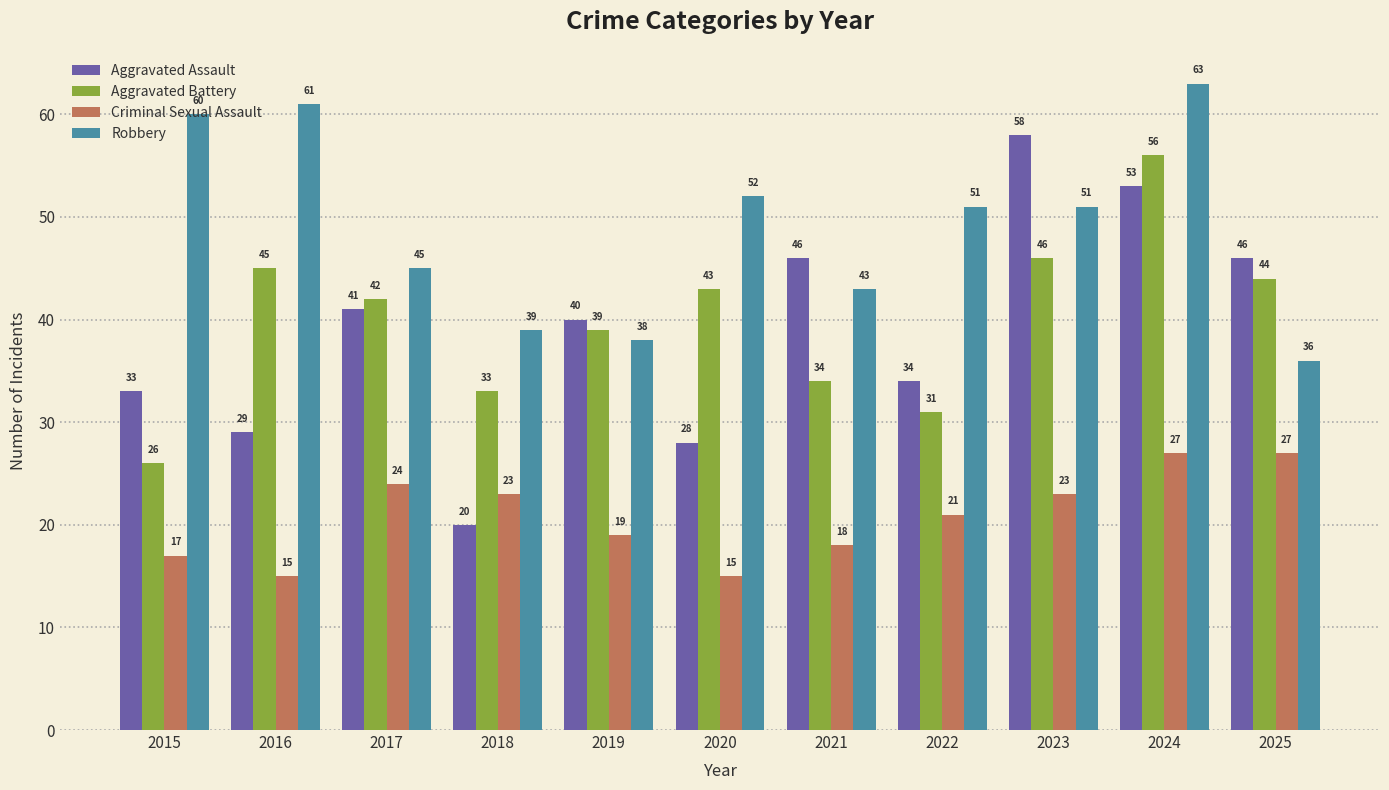

What is the minimum value for Aggravated Assault?

20